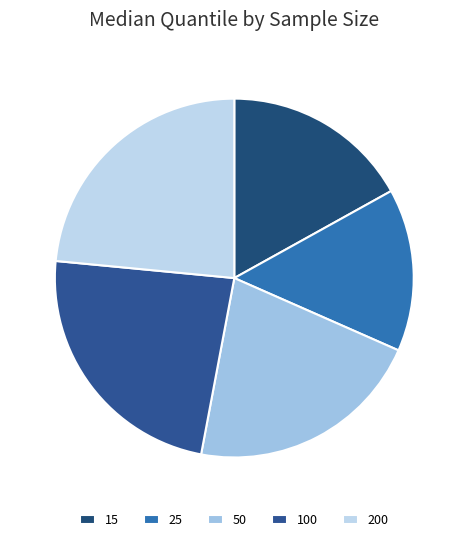

The 25 slice represents 15% of the pie. True or false?

True